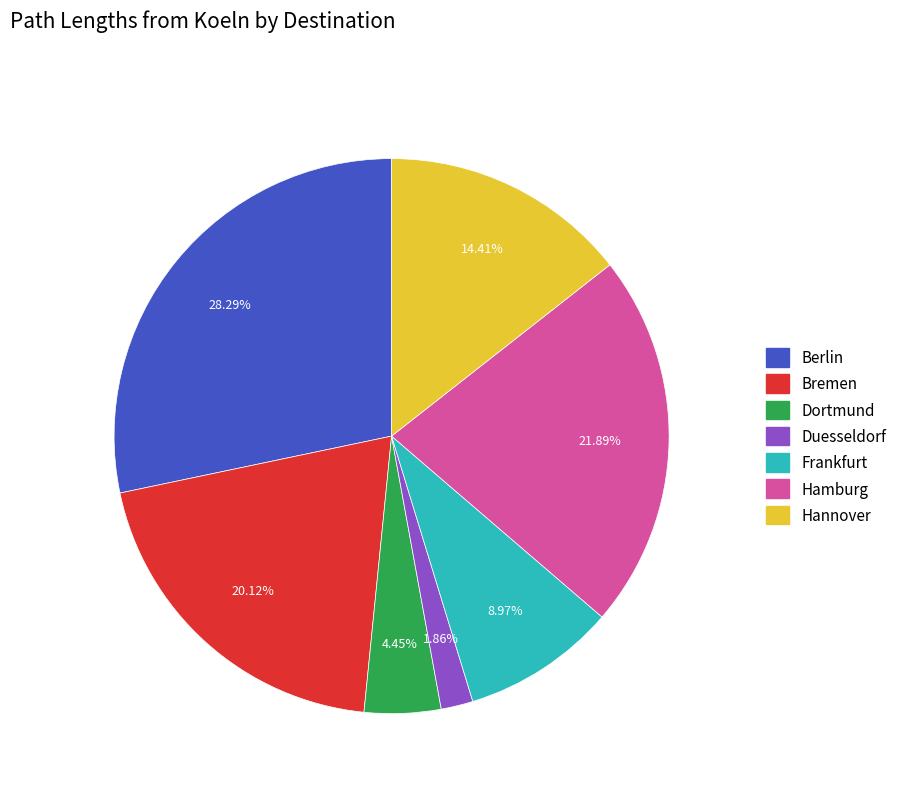

How many slices are in this pie chart?

7